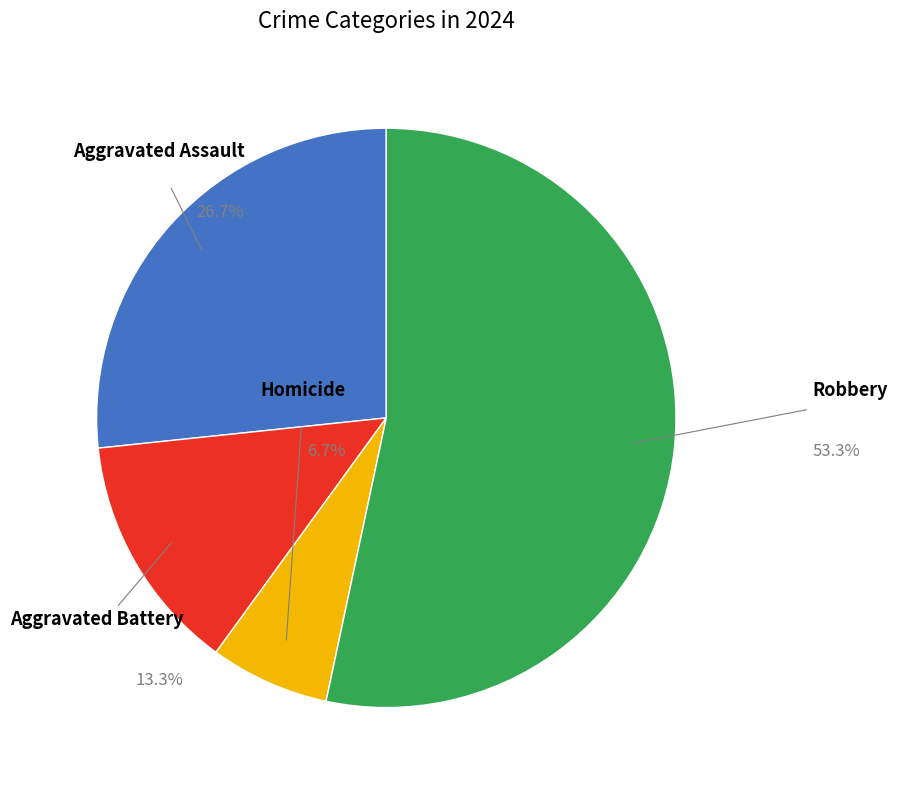

What percentage is the Aggravated Assault slice, to the nearest percent?

27%